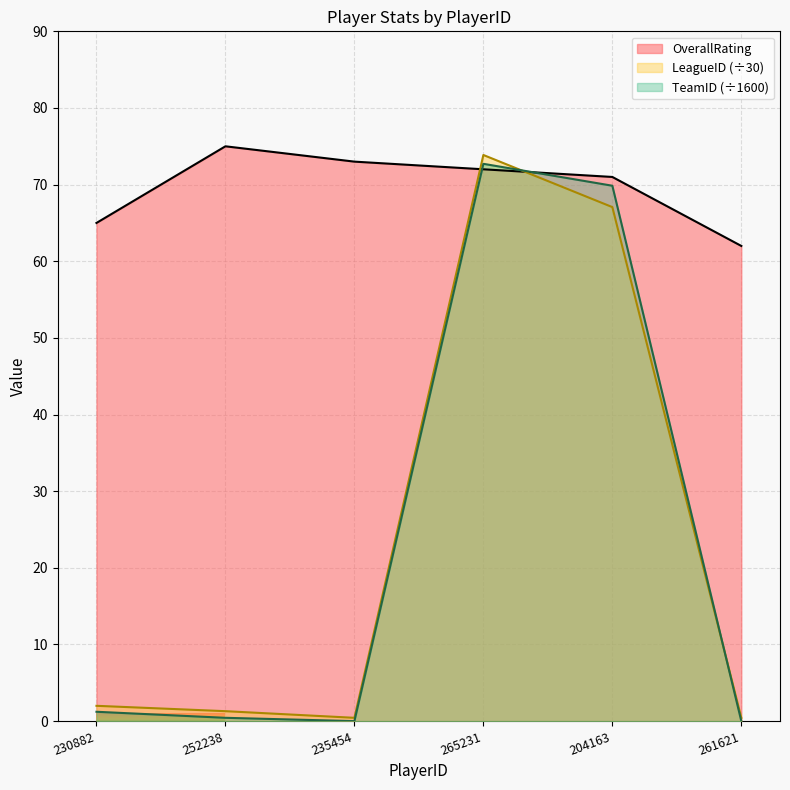

Reading right to left, what are all the values shown in this chart?

OverallRating: 62.0	71.0	72.0	73.0	75.0	65.0
TeamID: 0.0	69.9	72.7	0.0	0.4	1.2
LeagueID: 0.4	67.1	73.9	0.4	1.3	2.0